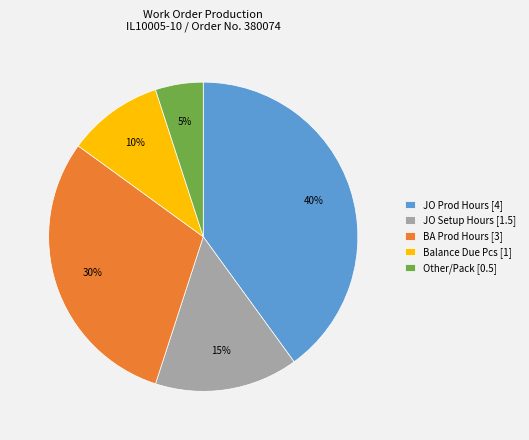

Is the sum of BA Prod Hours [3] and JO Prod Hours [4] greater than half?

Yes